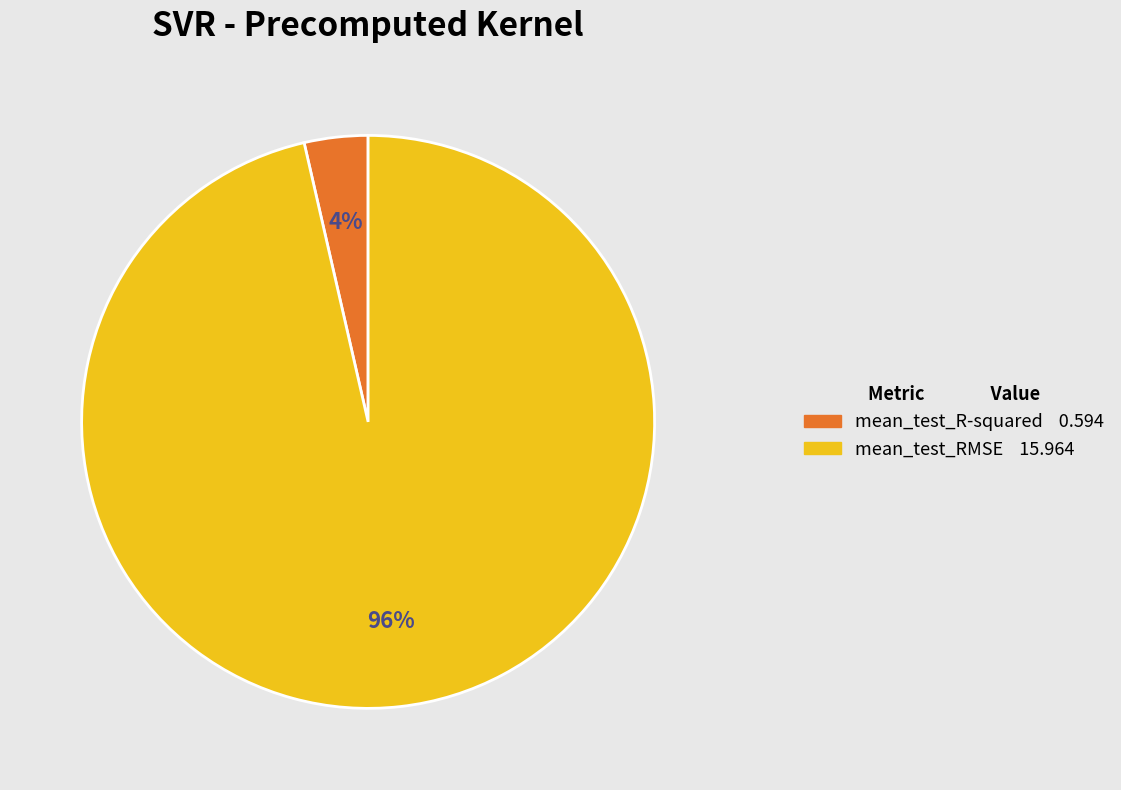

Is it true that mean_test_R-squared is 14% of the pie?

False